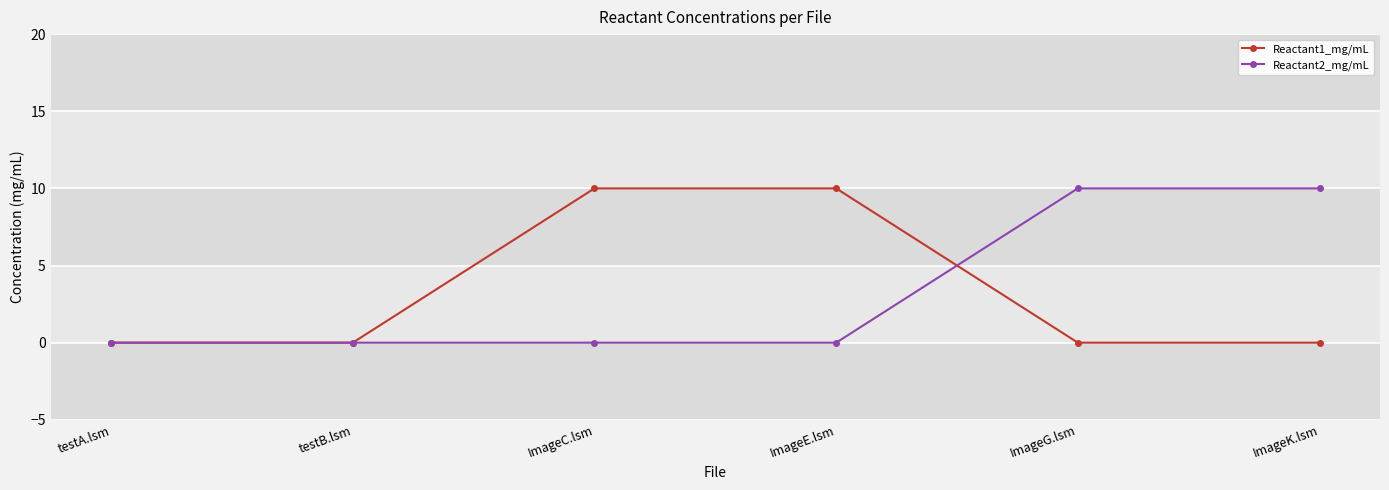

Reading left to right, what are all the values shown in this chart?

Reactant1_mg/mL: 0	0	10	10	0	0
Reactant2_mg/mL: 0	0	0	0	10	10